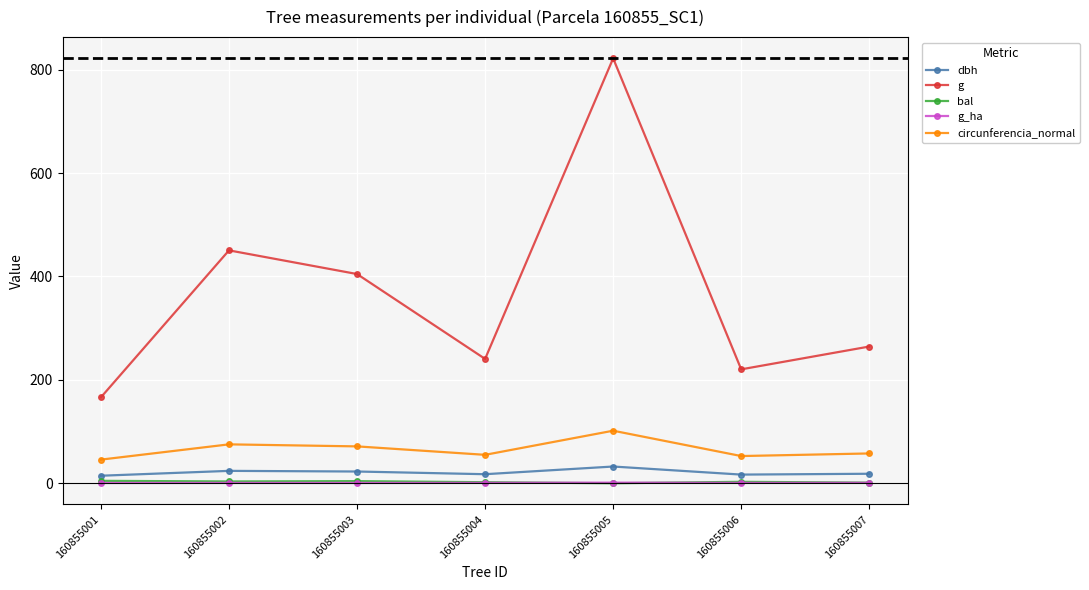

True or false: g_ha and g intersect in this chart.

False